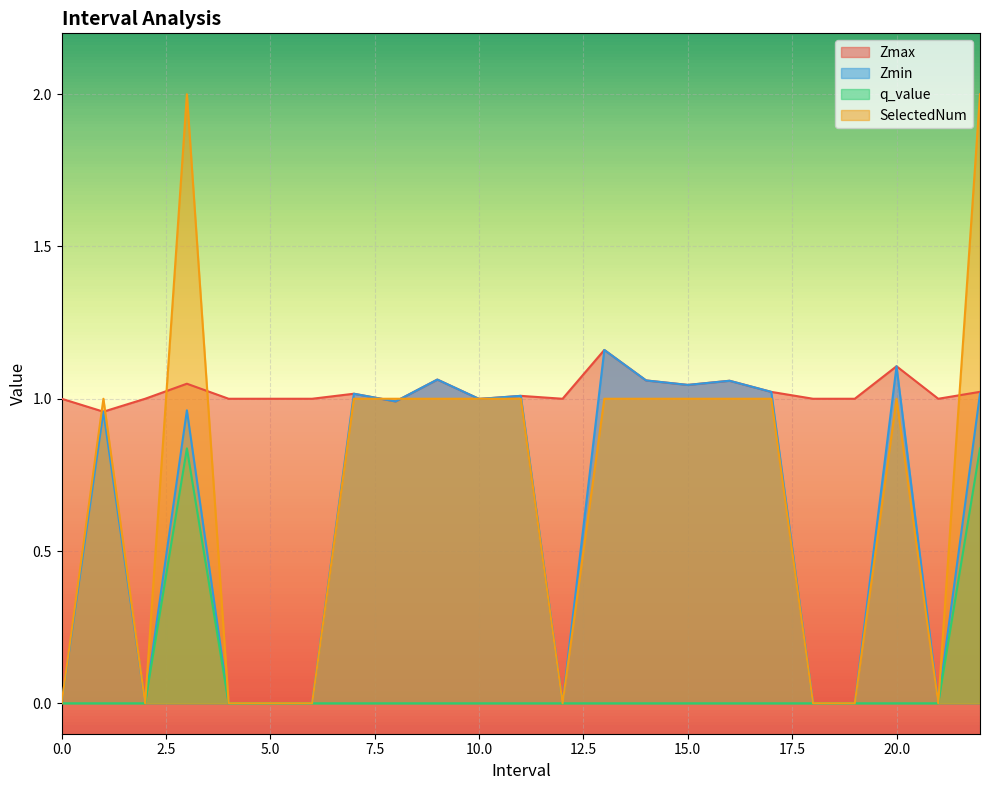

True or false: q_value has more than 1 interior local peaks.

False